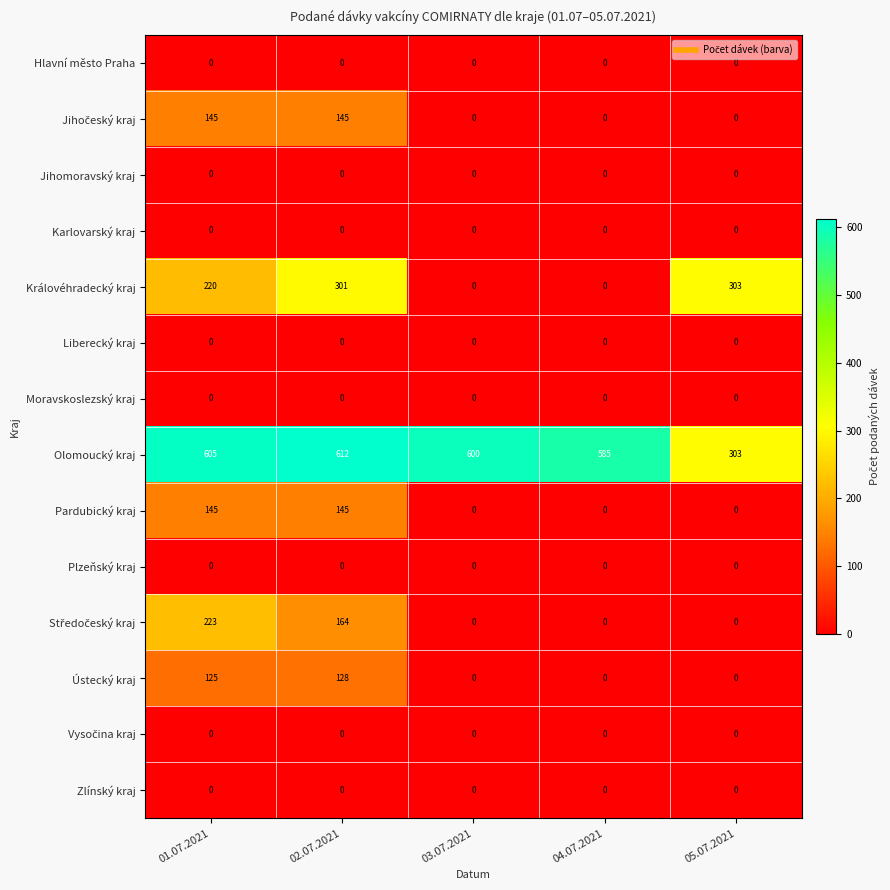

What is the greatest value displayed?

612